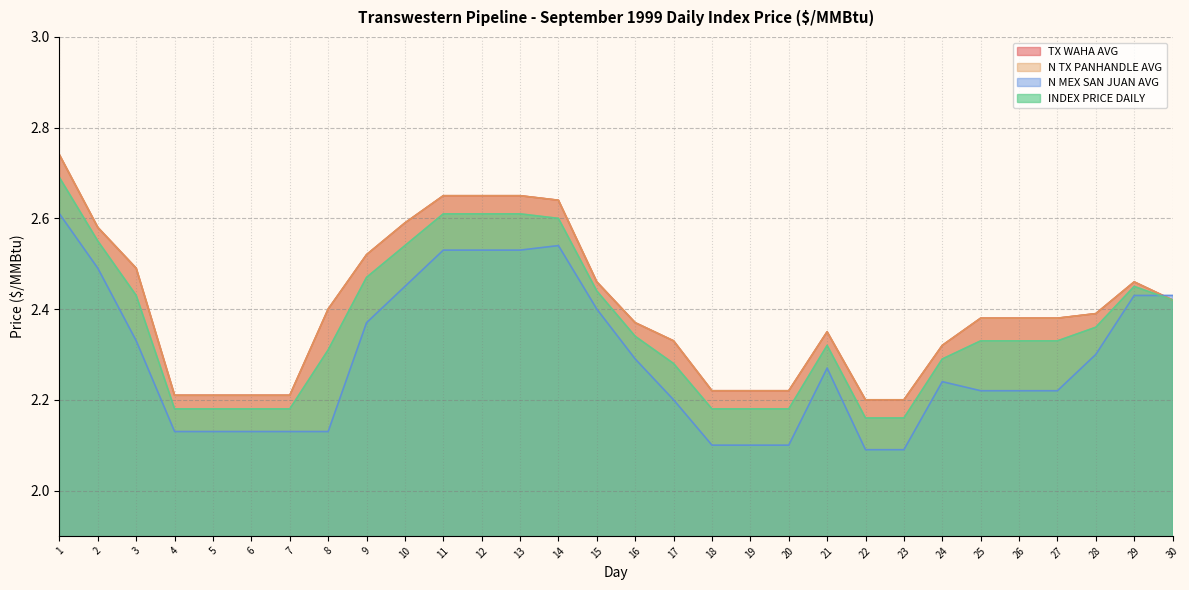

Which series has the largest range (max minus min)?

TX WAHA AVG